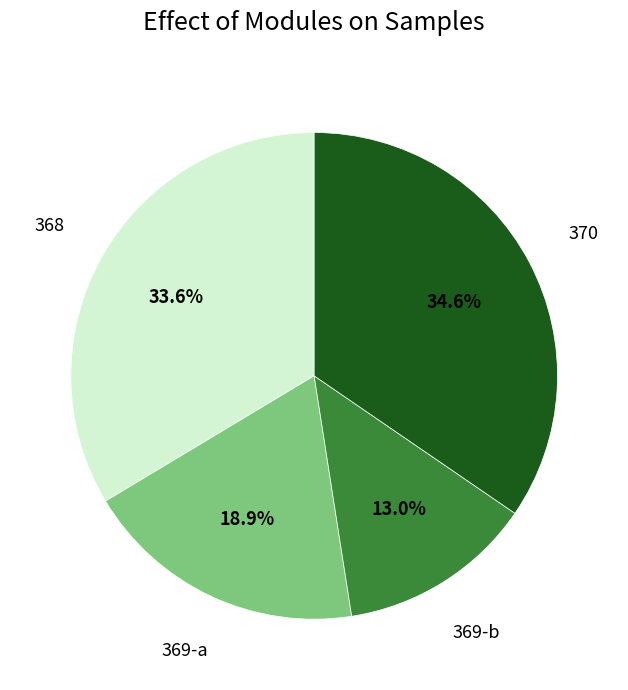

Does any single category account for the majority?

No